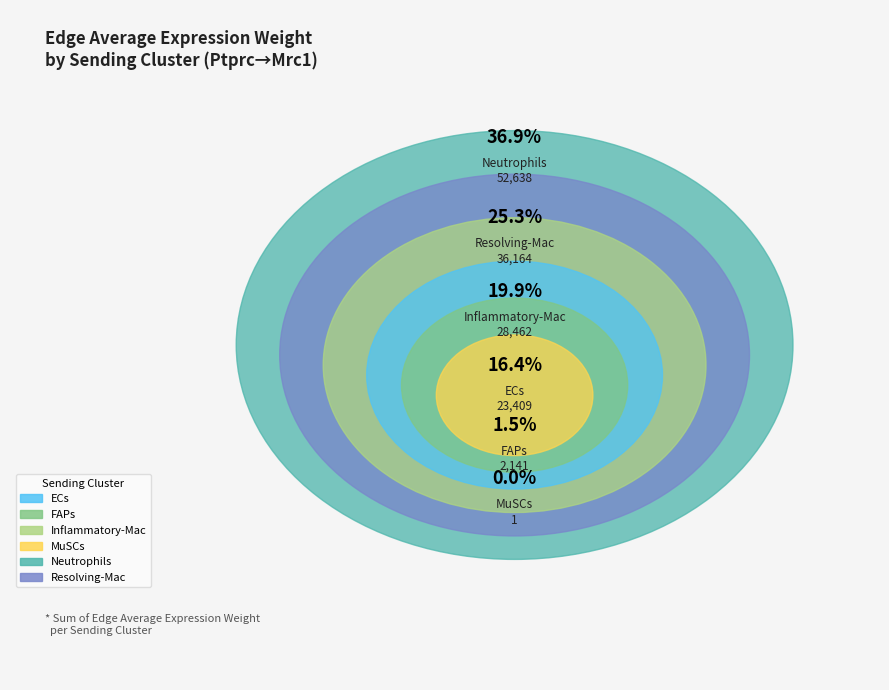

Which slice is the smallest?

MuSCs